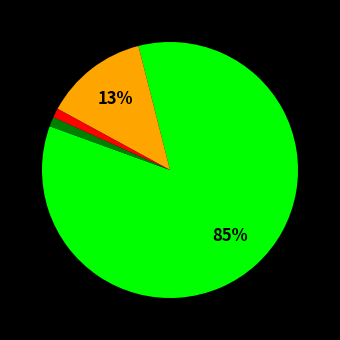

To the nearest percent, what is the average slice percentage?

25%